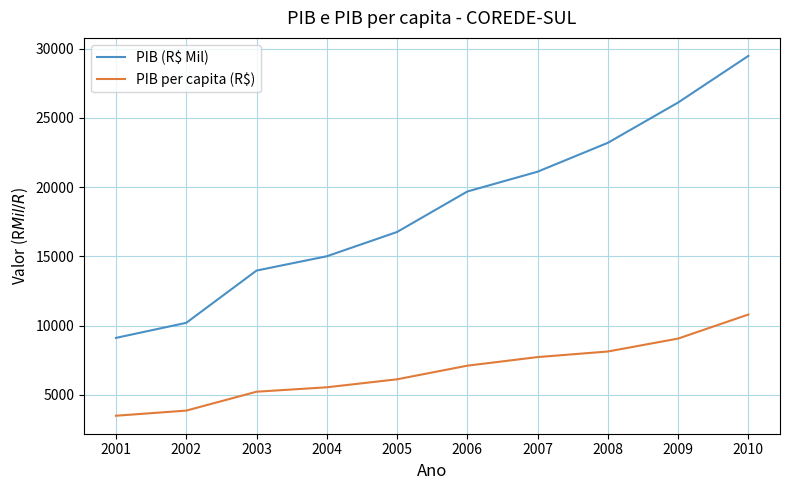

Does the chart have visible grid lines?

Yes